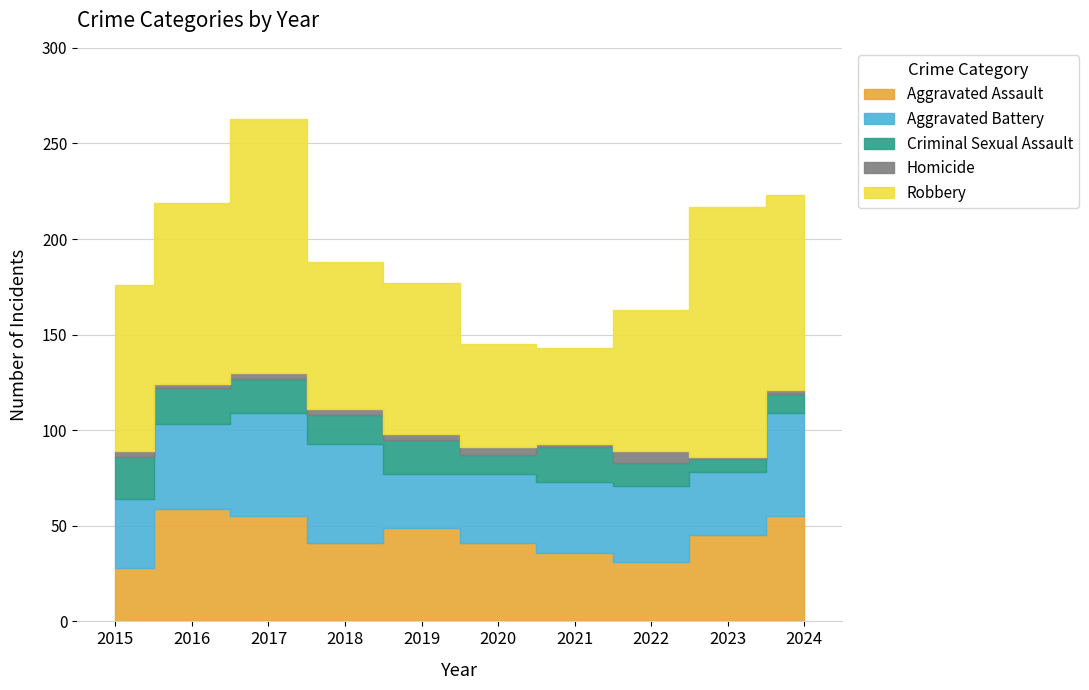

Count the number of categories in the chart.

10